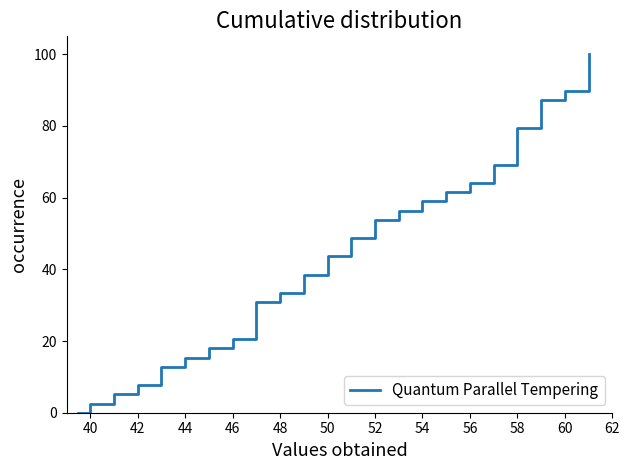

What is the greatest value displayed?

100.0